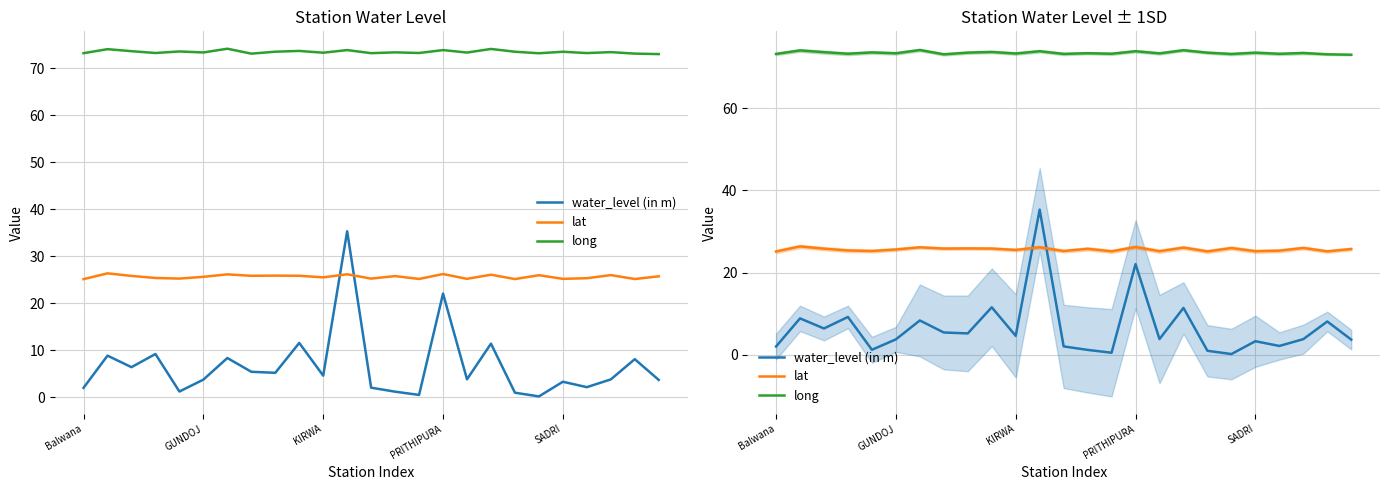

What position from the right is 11?

14